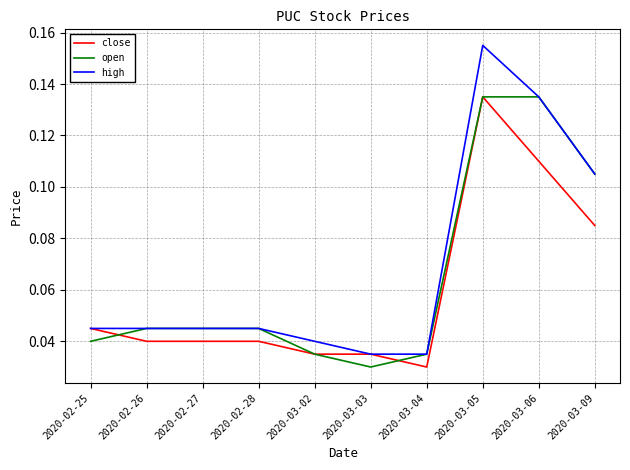

Is the value of high at 2020-02-27 greater than the value of open at 2020-02-25?

Yes